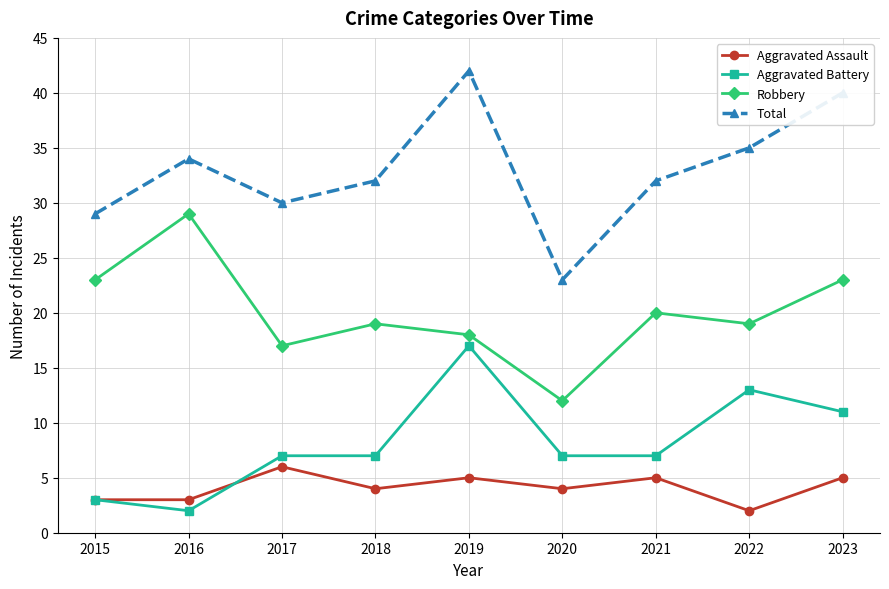

True or false: Aggravated Assault and Robbery intersect in this chart.

False